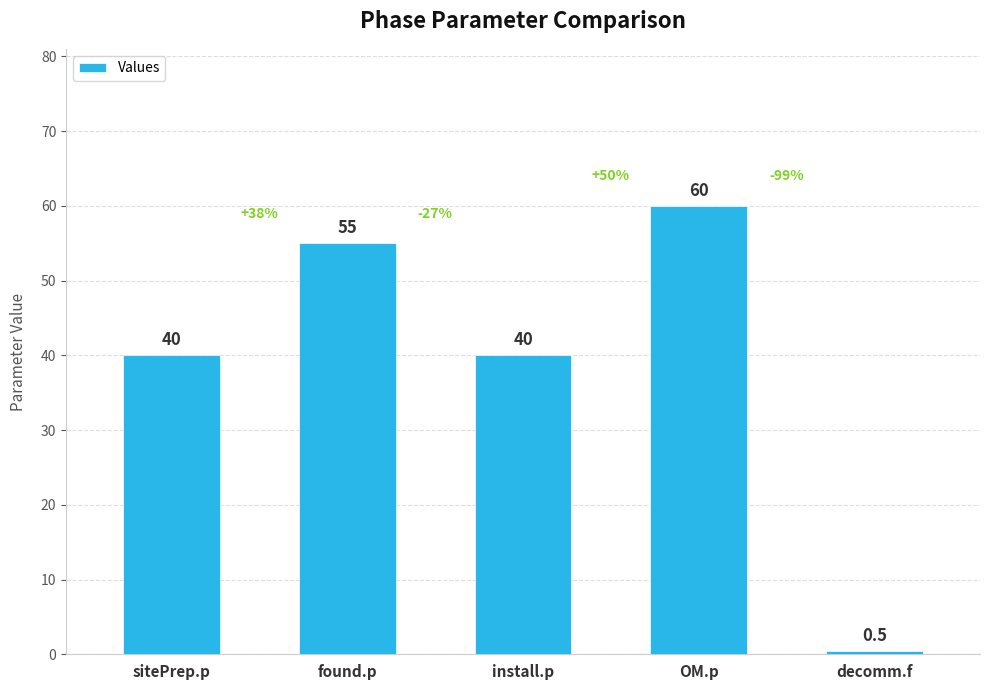

Reading left to right, transcribe all the data shown in this chart.

40.0	55.0	40.0	60.0	0.5